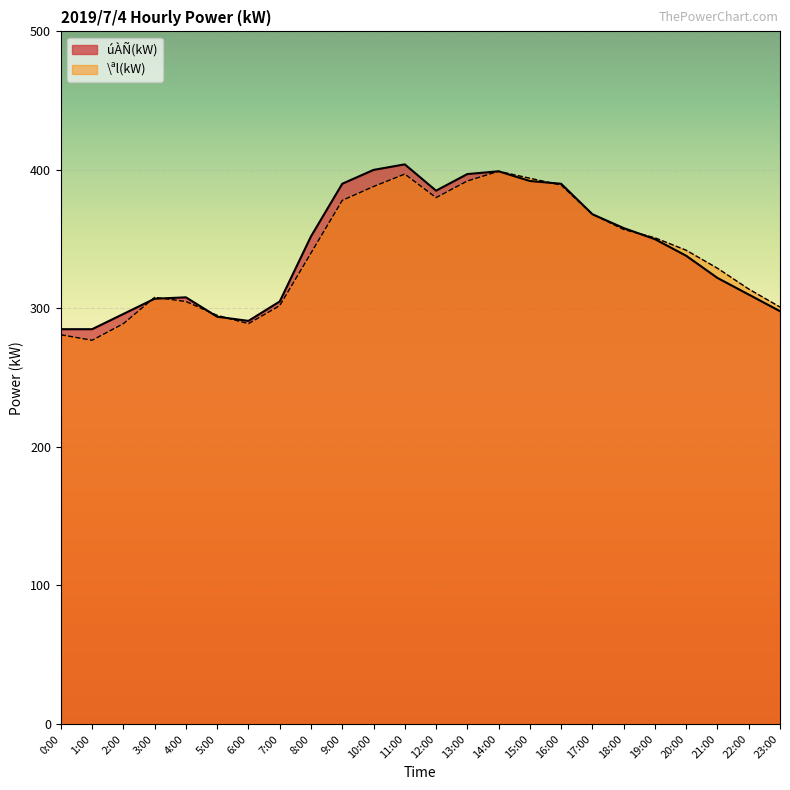

At how many categories does at least one series exceed 309?

15